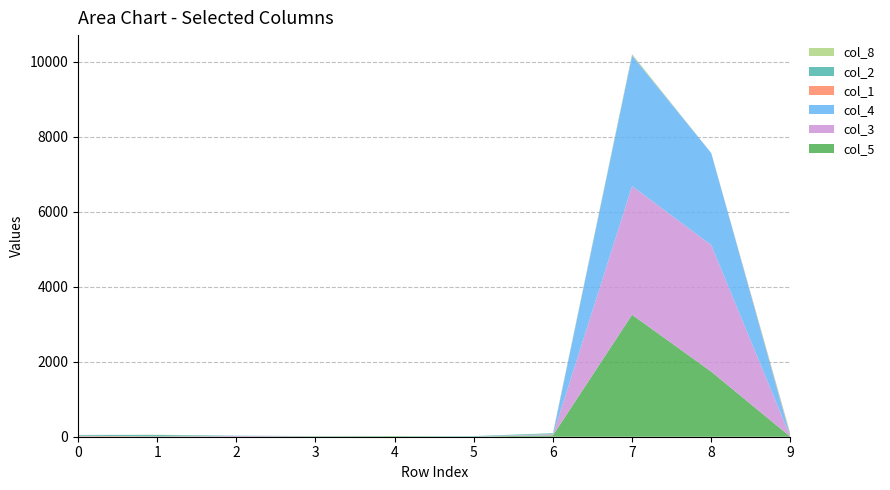

Reading left to right, what are all the values shown in this chart?

col_5: 1	0	4	10	14	0	37	3252	1736	0
col_3: 1	0	16	0	0	2	12	3431	3375	0
col_4: 9	0	6	4	0	0	14	3470	2452	0
col_1: 16	8	0	2	0	0	9	9	0	37
col_2: 21	39	3	0	0	14	22	22	0	22
col_8: 0	6	0	0	0	0	0	15	0	19